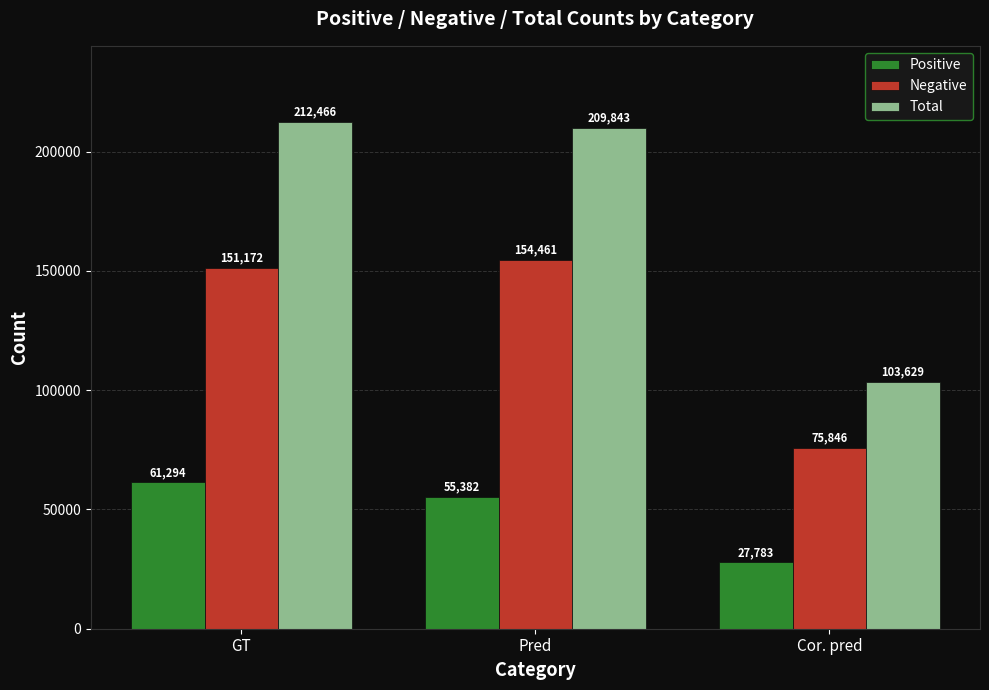

Does the chart contain any negative values?

No